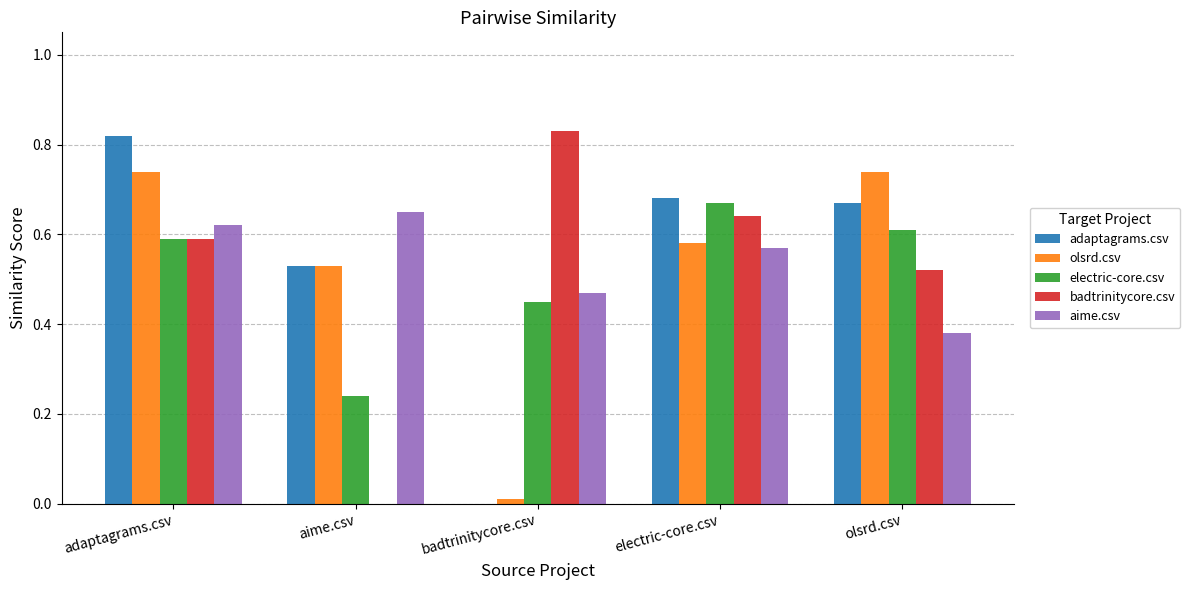

What is the total value across all series at adaptagrams.csv?

3.4